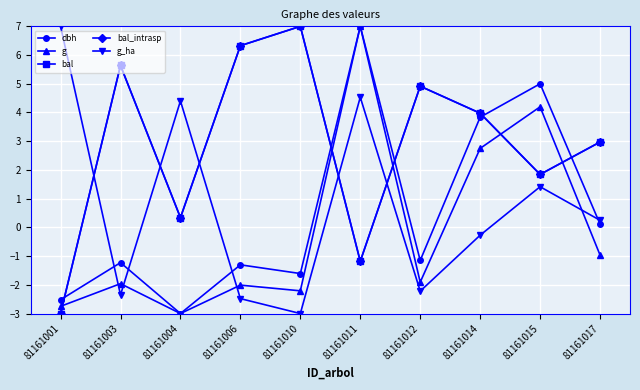

Is this an area chart (filled region under the line)?

No